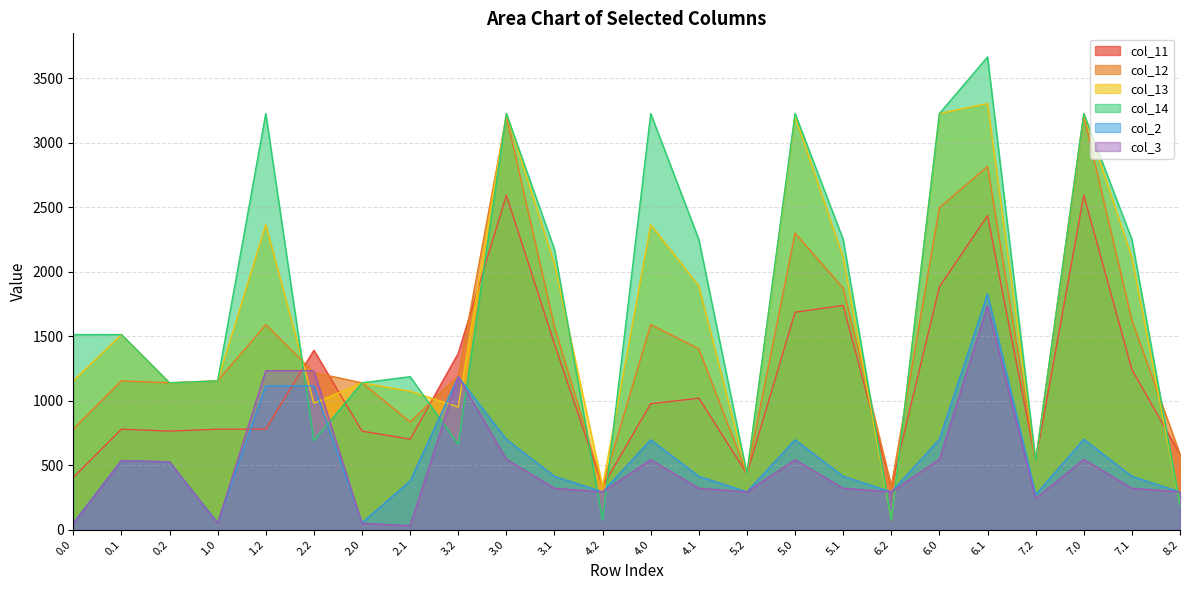

Between 4.1 and 5.2, which series saw the biggest shift?

col_14